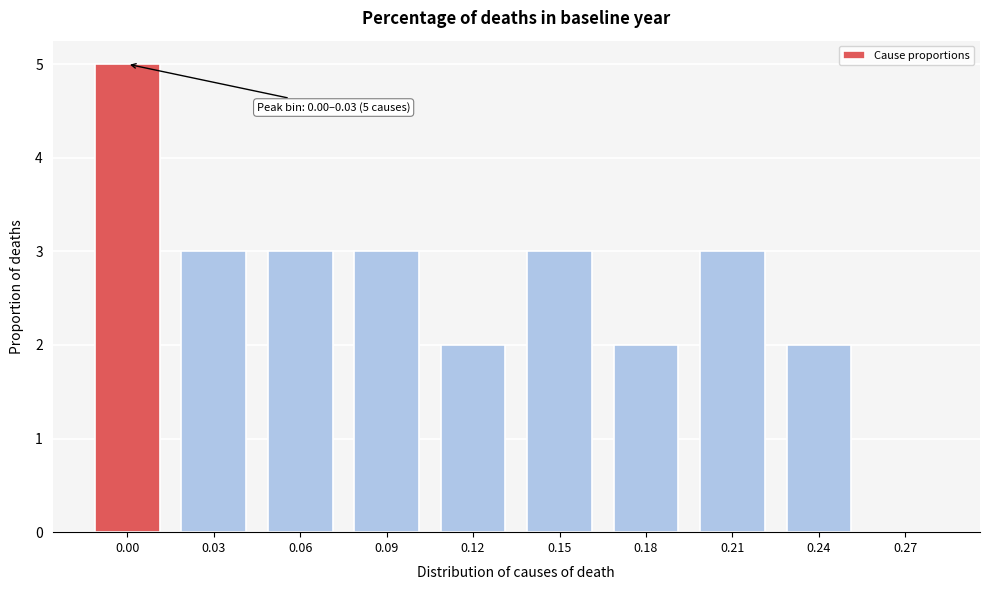

Reading left to right, what are all the values shown in this chart?

0.00=5	0.03=3	0.06=3	0.09=3	0.12=2	0.15=3	0.18=2	0.21=3	0.24=2	0.27=0